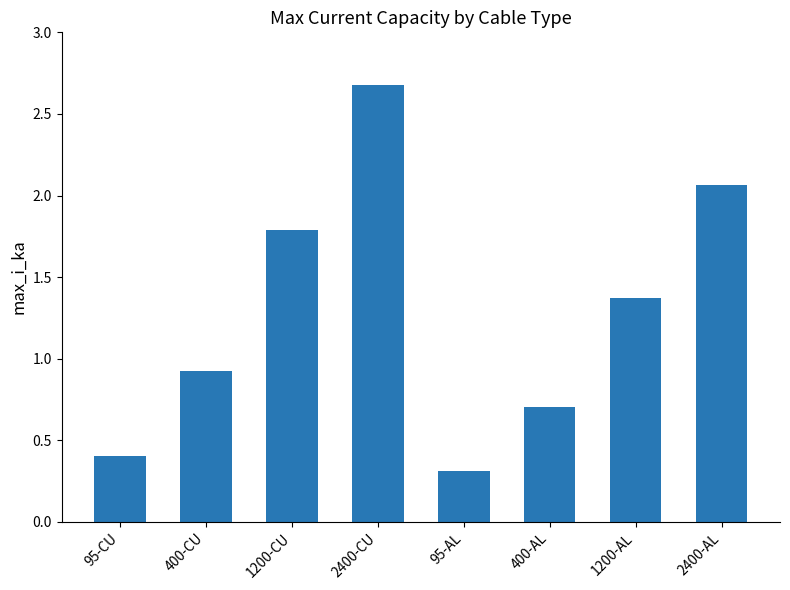

The chart shows a value of 2.7 at 2400-CU. True or false?

True